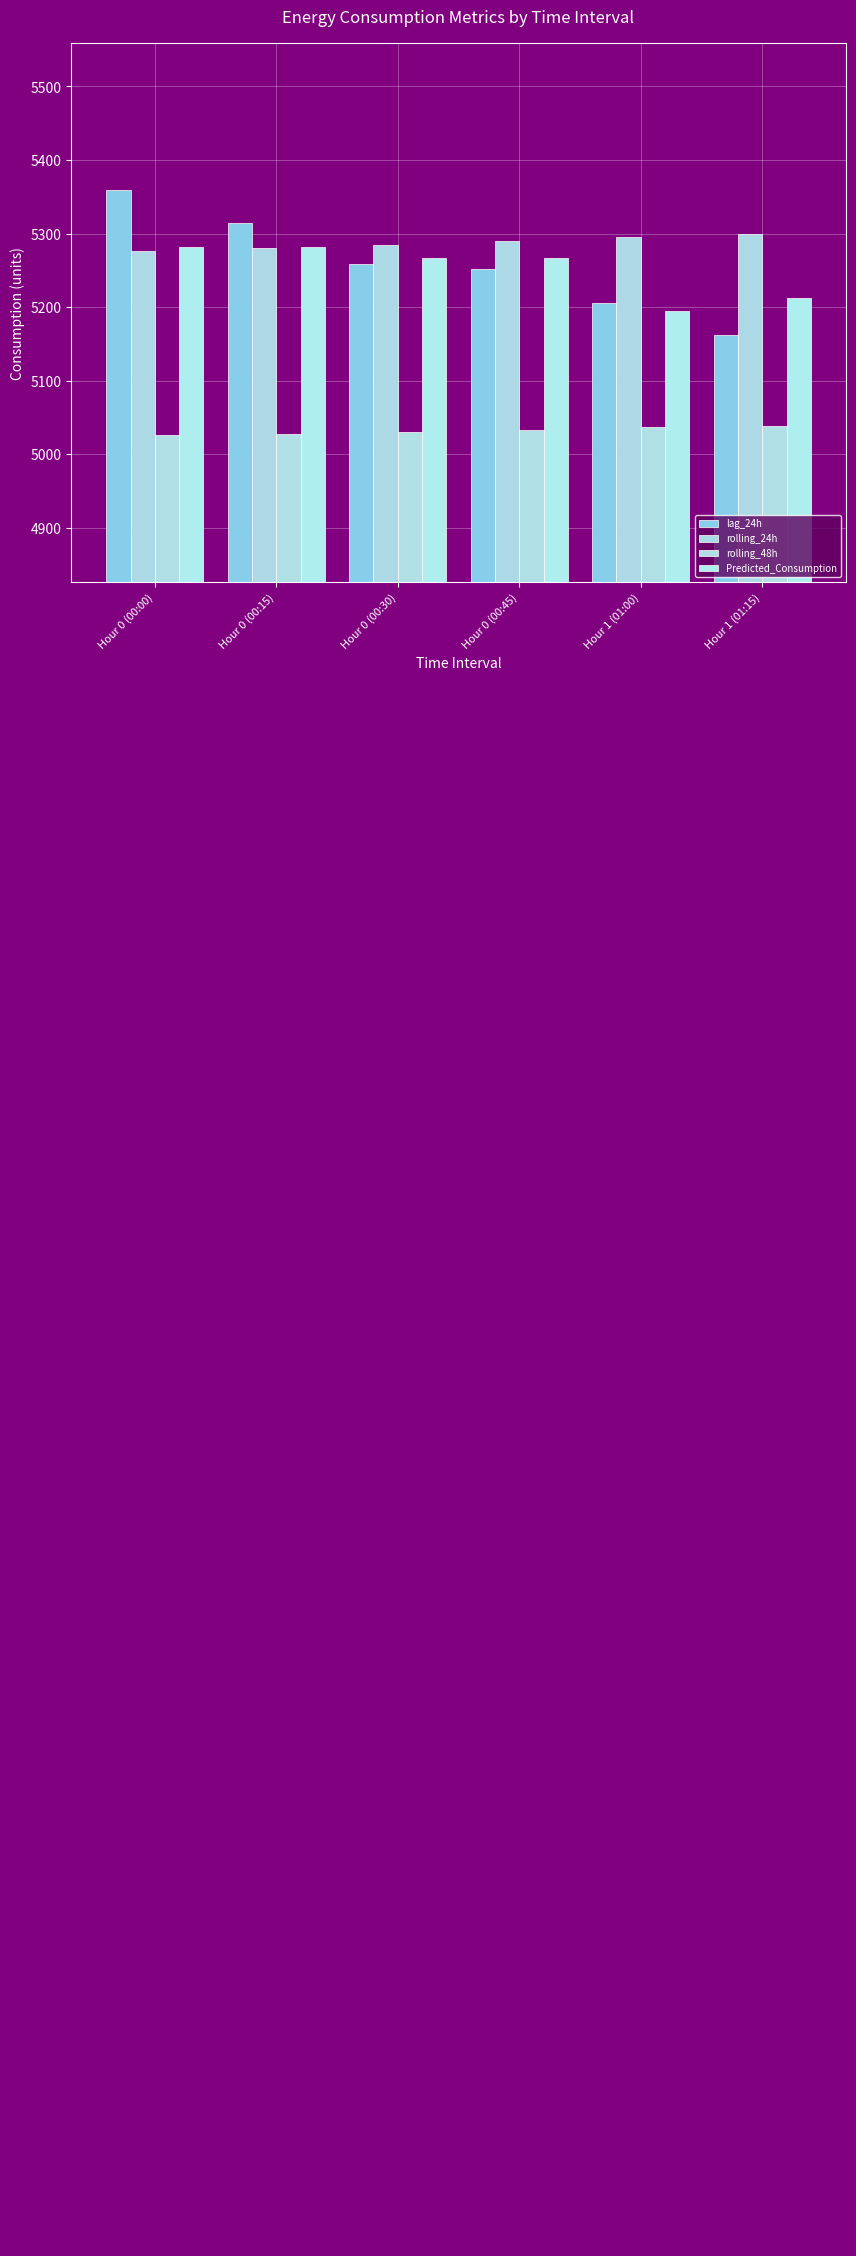

Which has a higher value, Hour 0 (00:45) or Hour 1 (01:15)?

Hour 0 (00:45)